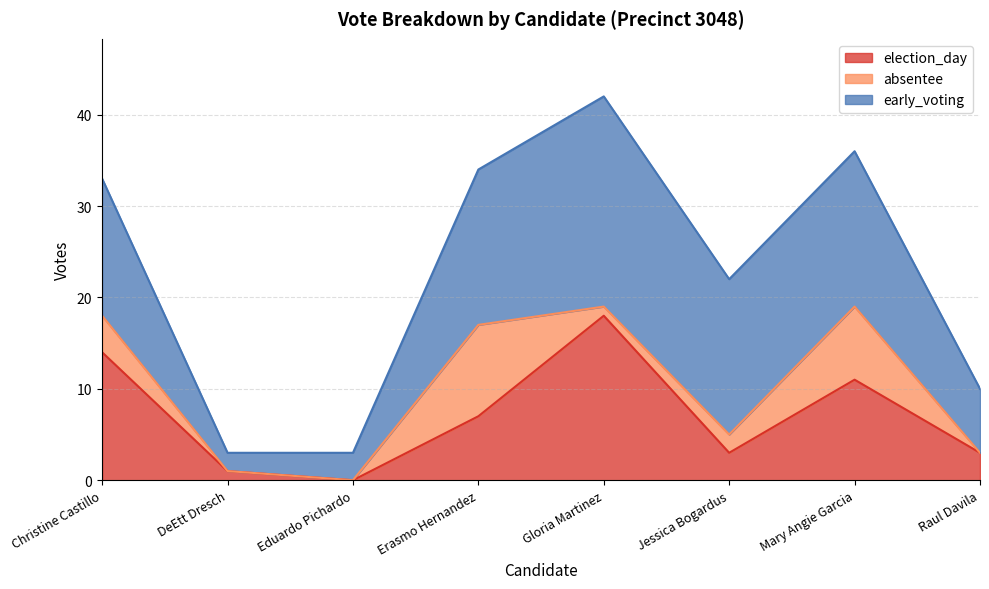

True or false: election_day and early_voting cross at least once.

False